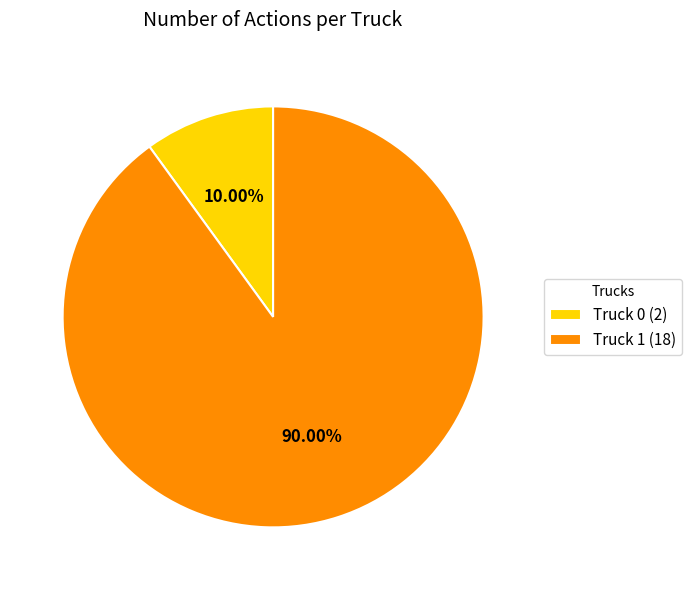

What percentage do Truck 0 and Truck 1 together represent?

100.0%